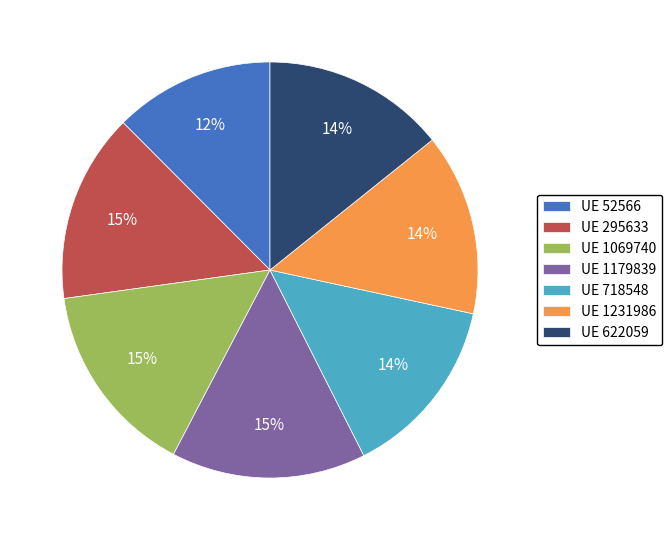

Which category has the smallest portion of the pie?

UE 52566